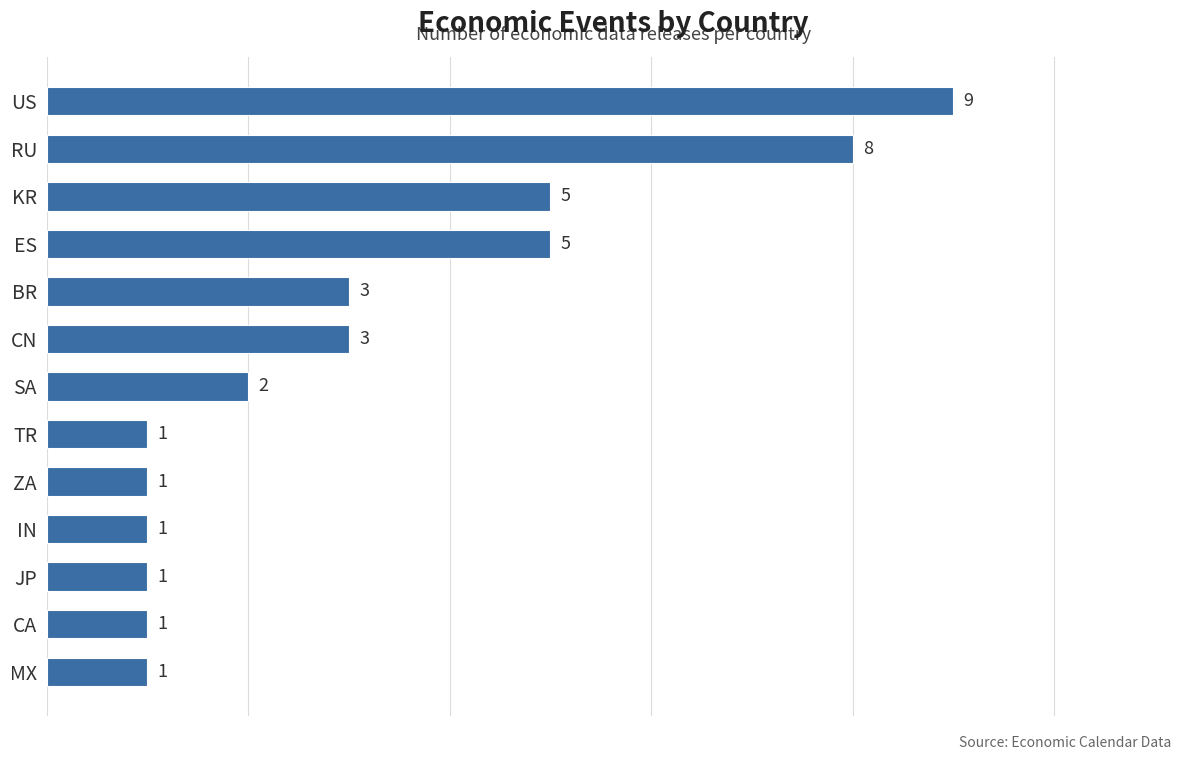

The chart shows a value of 3 at ES. True or false?

False